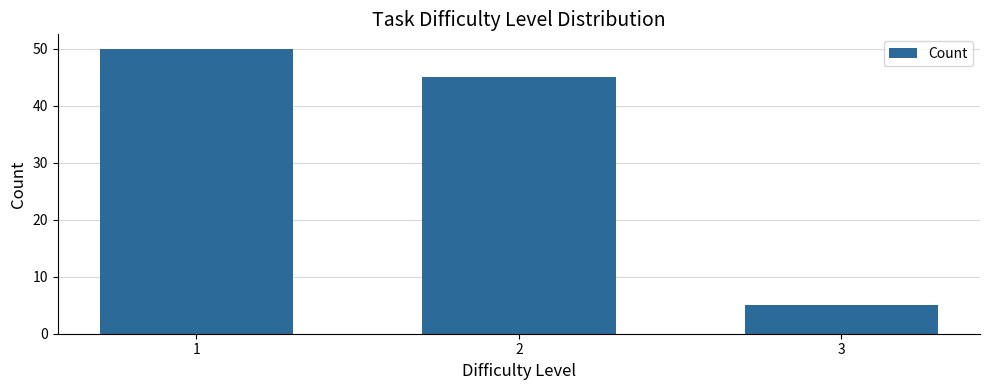

What is the average value?

33